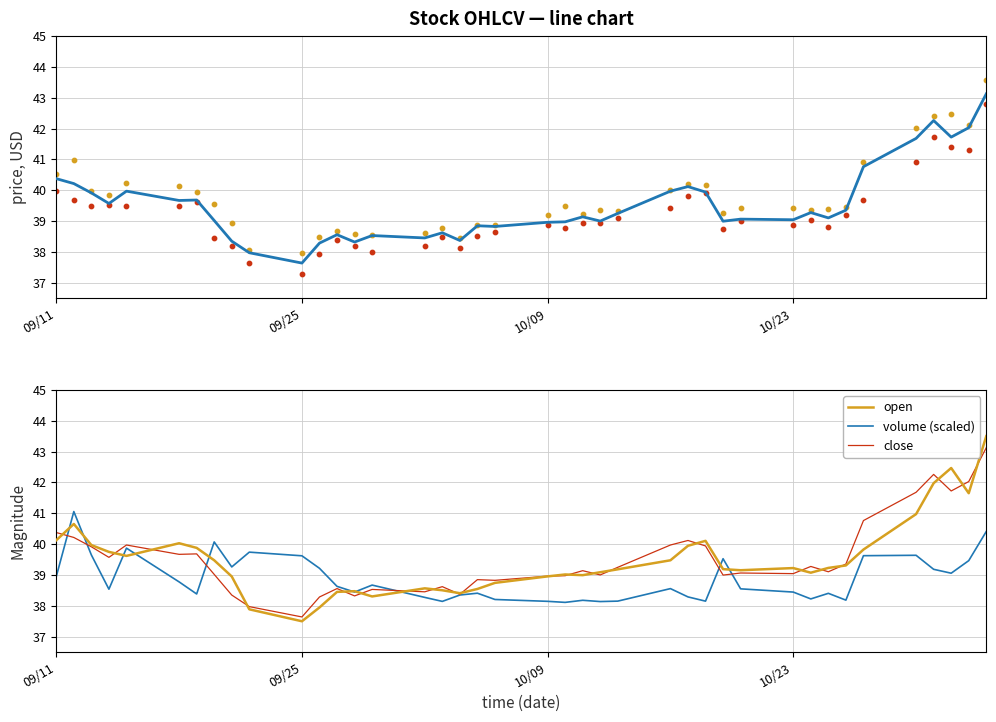

Is the value of volume (scaled) at 18 greater than the value of high at 12?

No